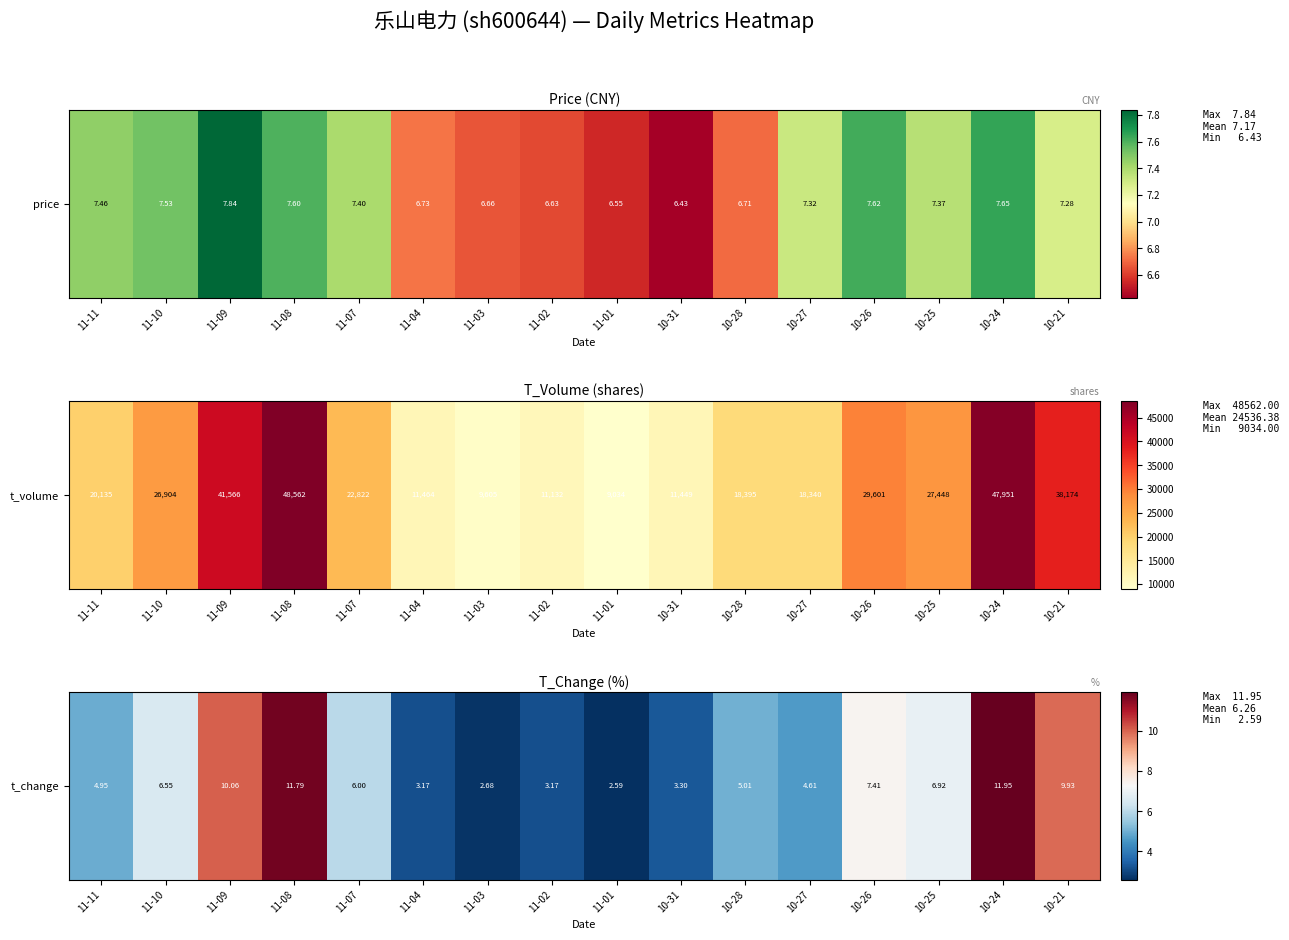

What is the approximate value at 11-03?

2.7